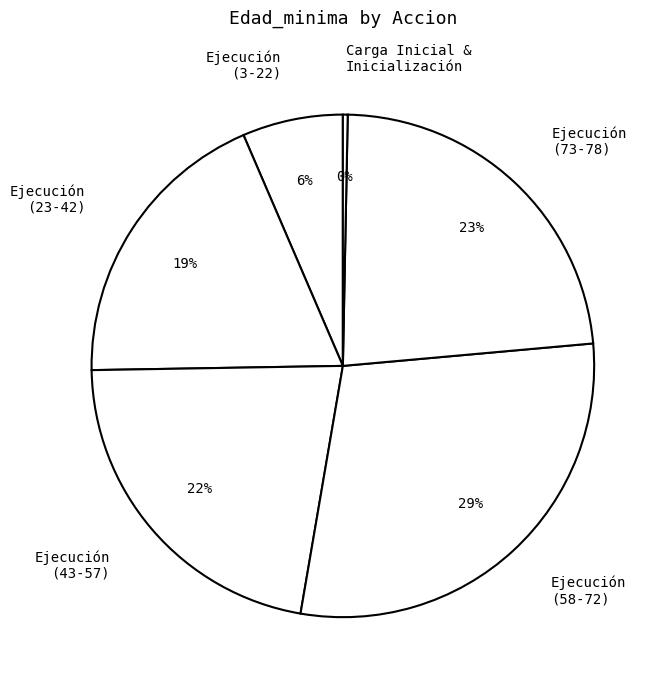

Count the number of slices in the pie.

6